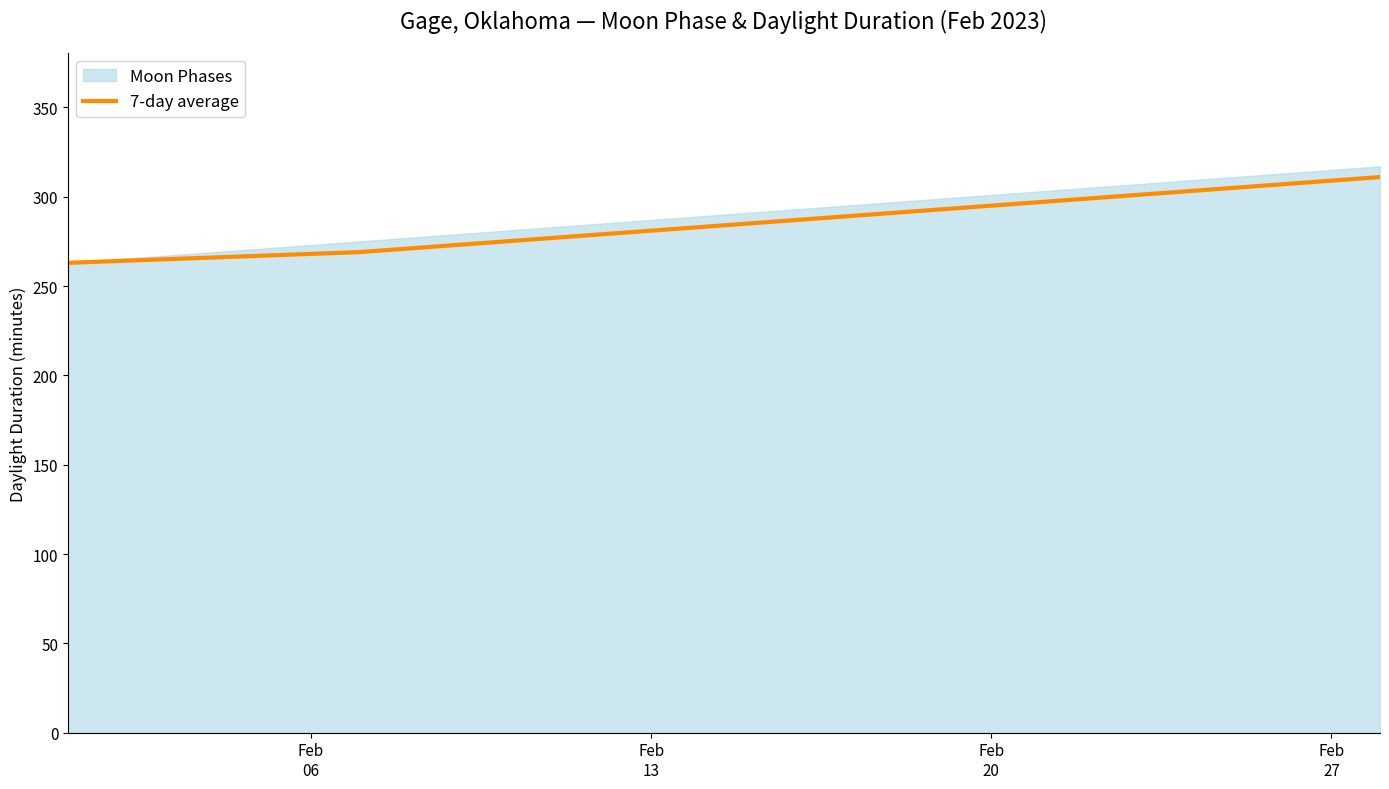

Reading left to right, transcribe all the data shown in this chart.

263	264	265	266	267	268	269	271	273	275	277	279	281	283	285	287	289	291	293	295	297	299	301	303	305	307	309	311